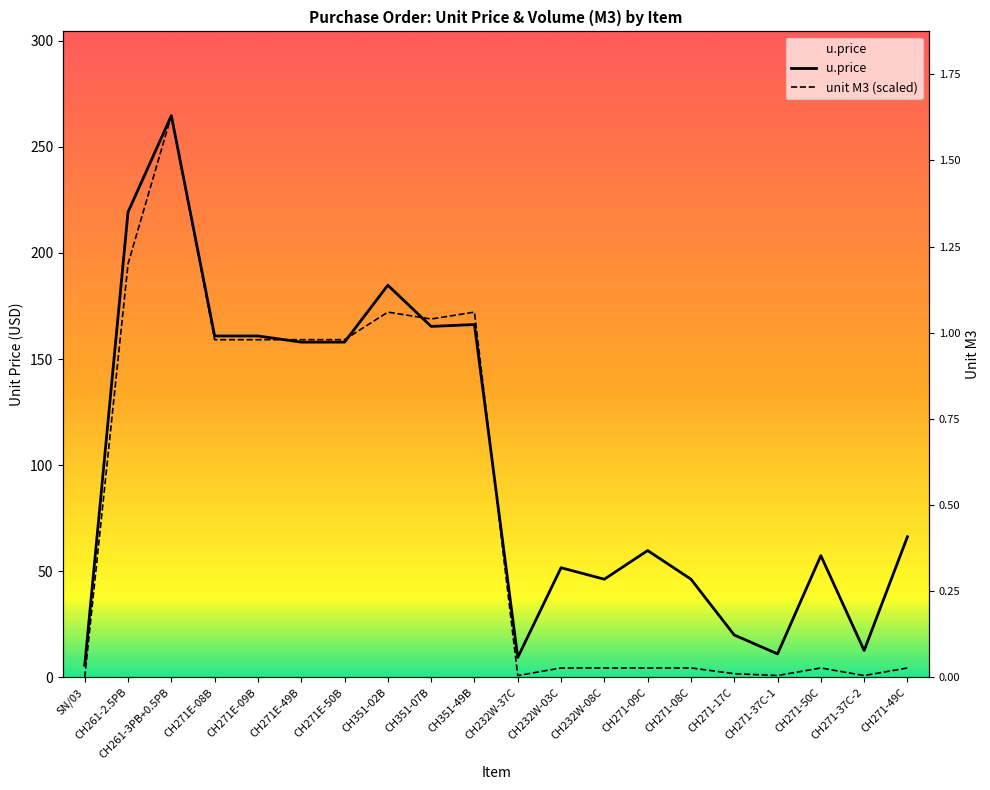

How many intersections are there between unit M3 (scaled) and u.price?

4